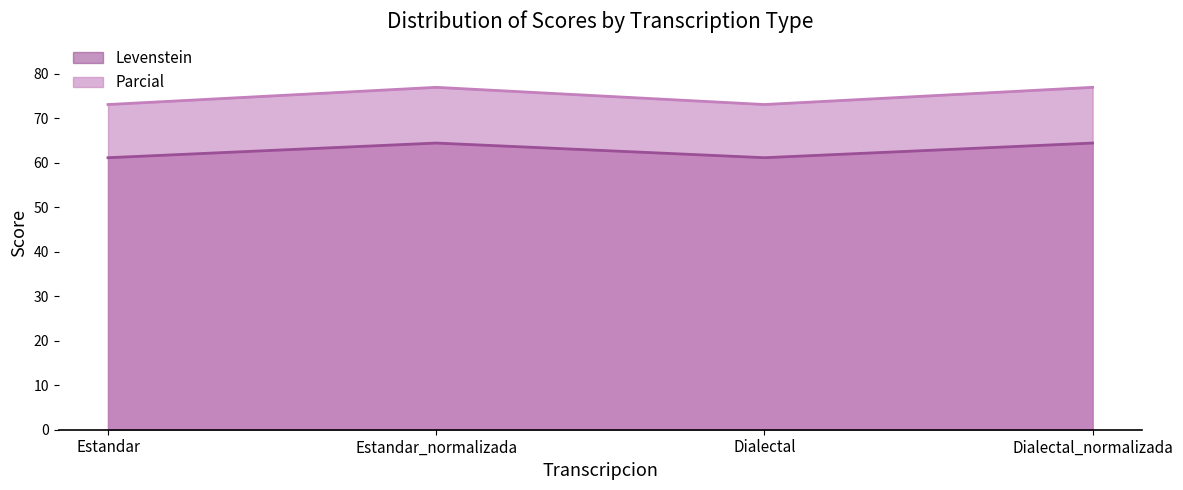

What is the value of the Levenstein point at the 4th from the left?

64.4